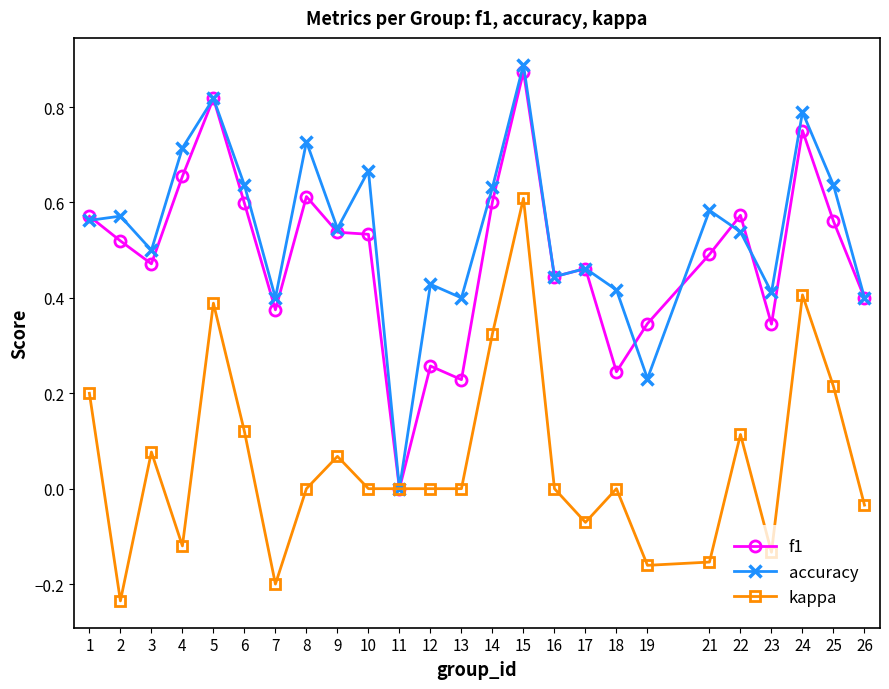

Which category has the highest value in the accuracy series?

15